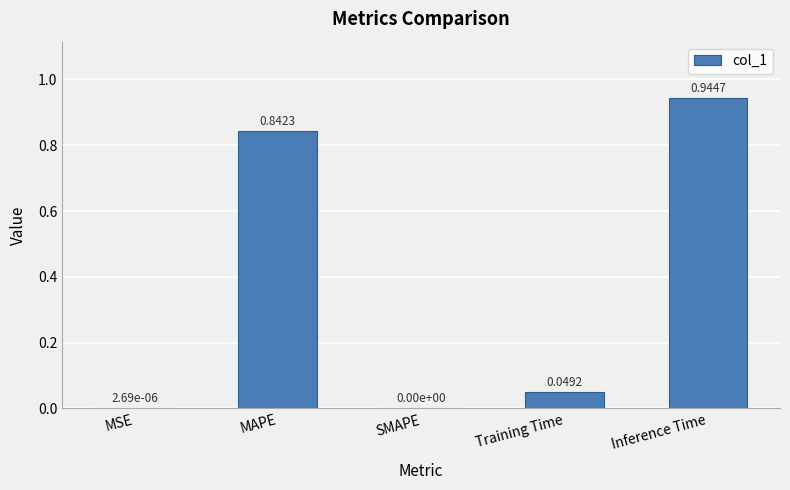

What is the average value?

0.4